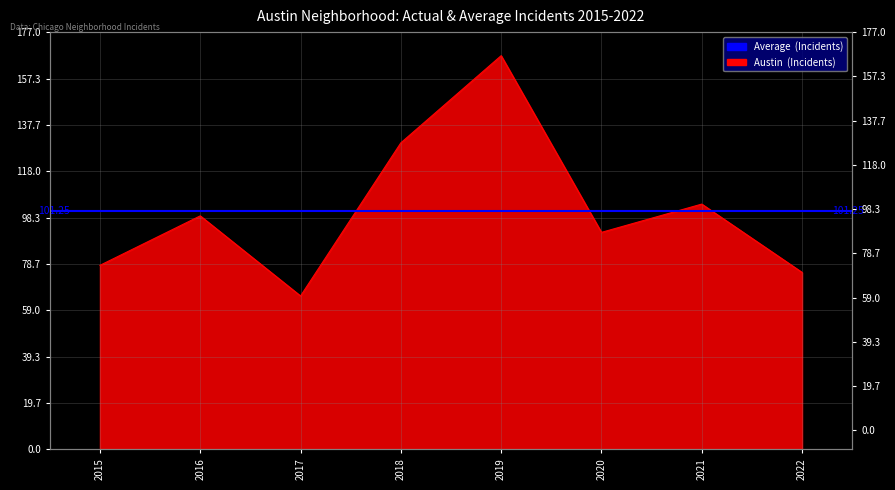

True or false: the data has more than 0 interior local peaks.

True